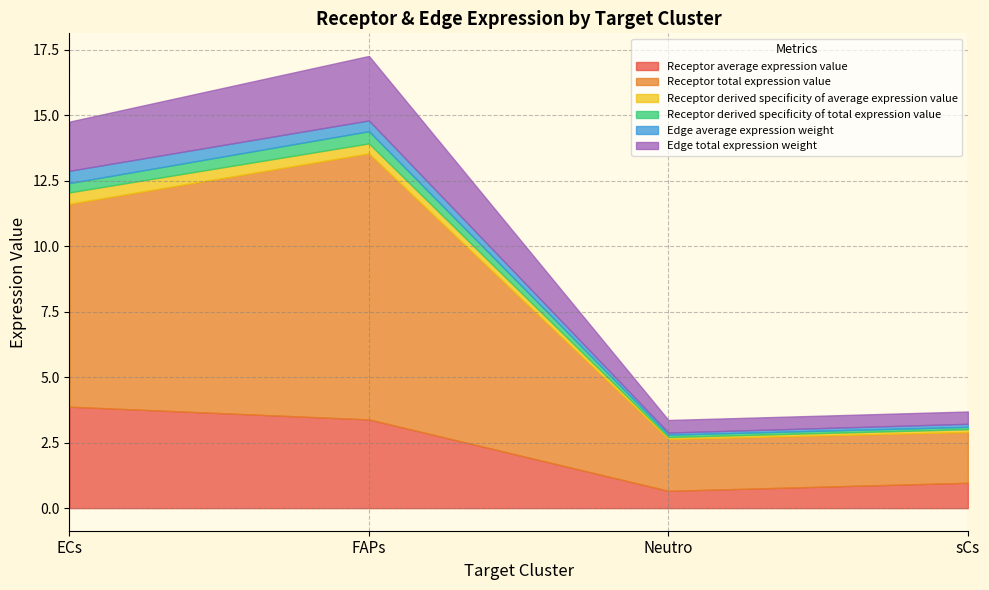

Which series has the widest spread of values?

Receptor total expression value